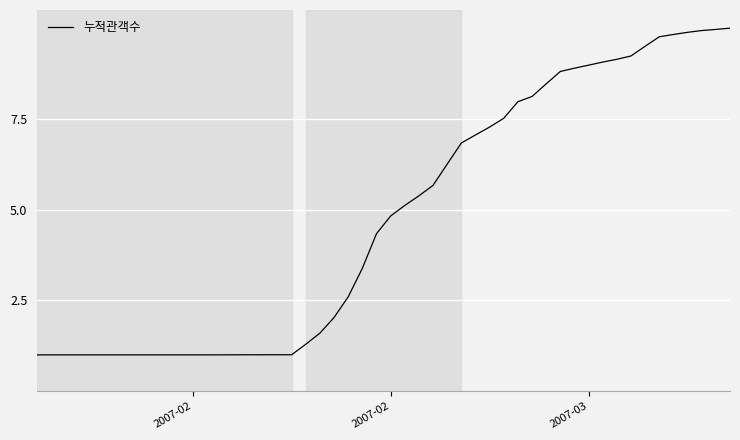

What is the greatest value displayed?

10.0